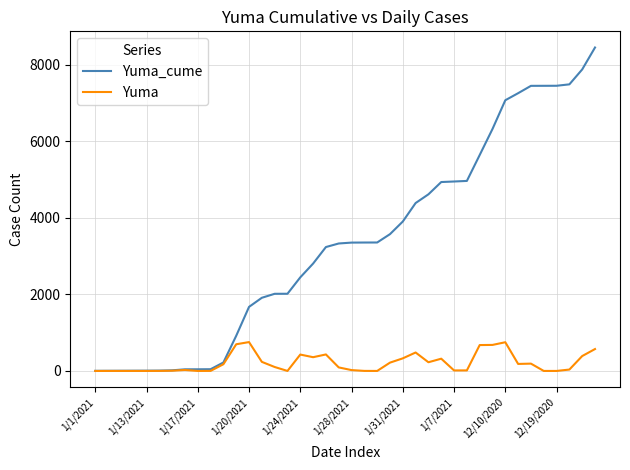

What is the maximum value for Yuma_cume?

8454